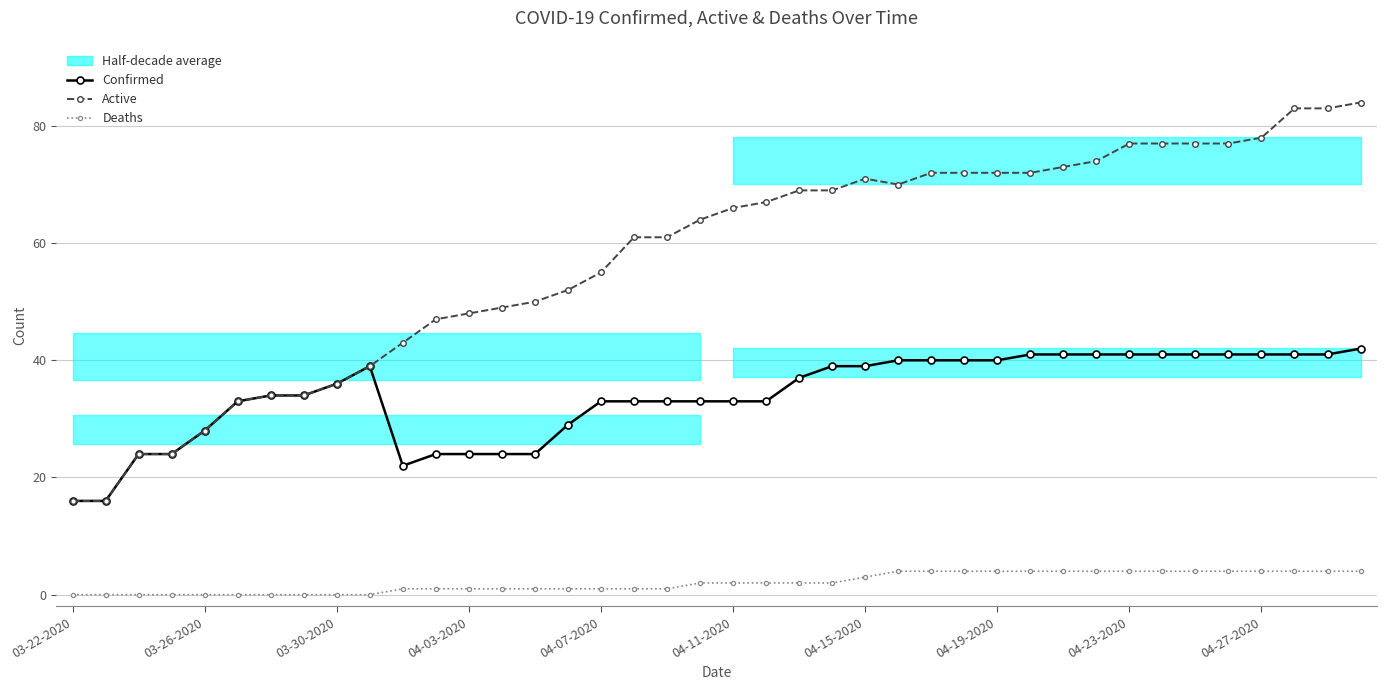

True or false: Confirmed and Active intersect in this chart.

False